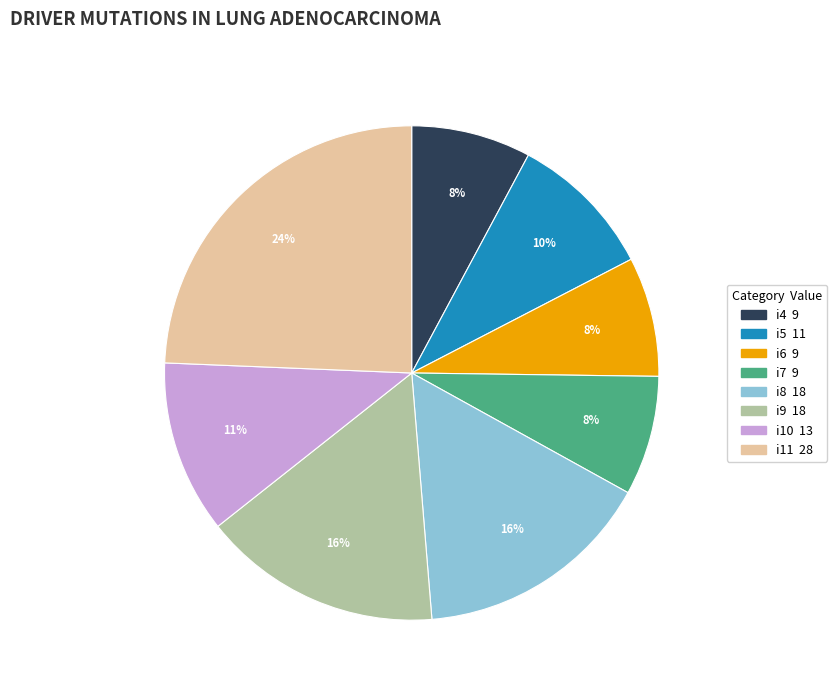

How many slices are in this pie chart?

8